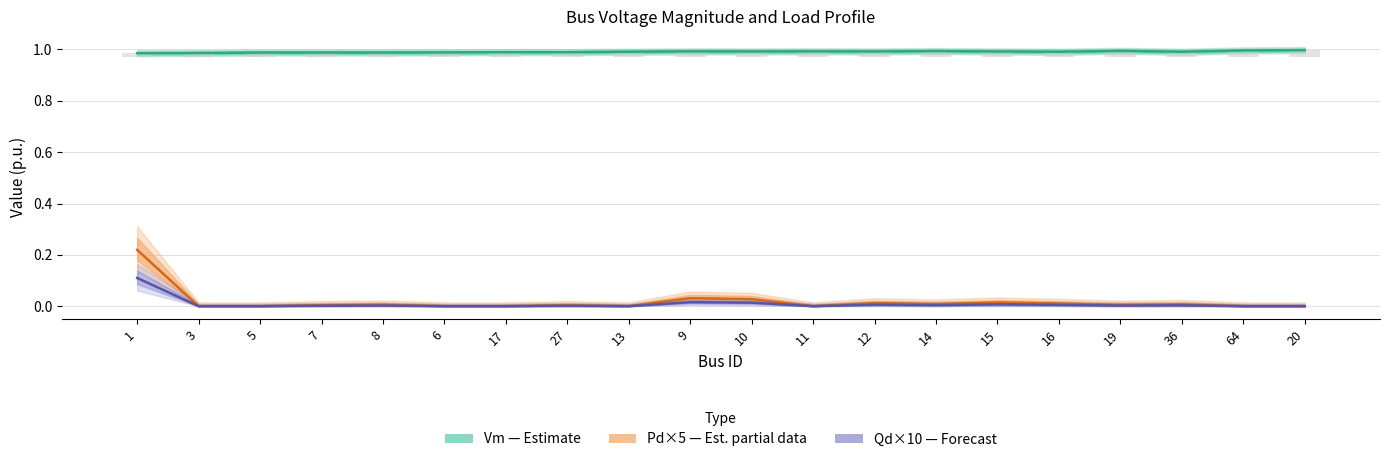

Between 9 and 13, which is larger?

9